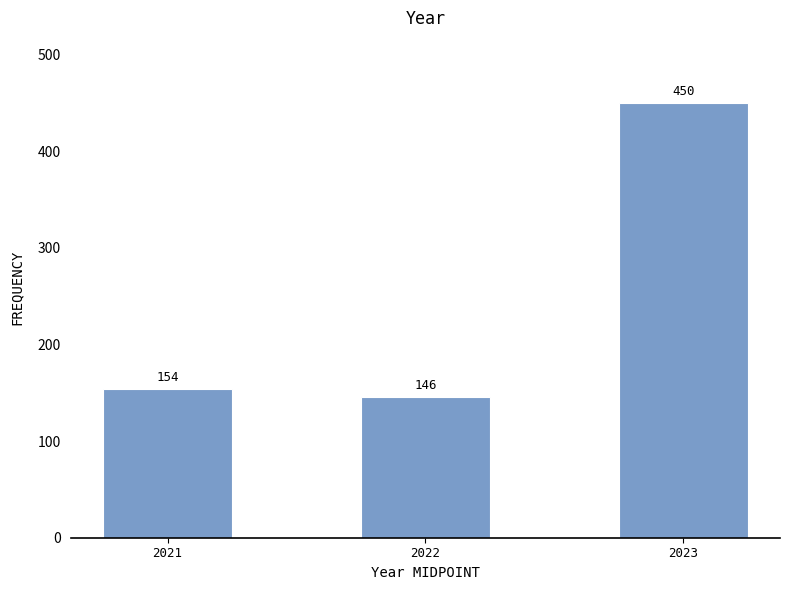

Reading left to right, extract all data points from this chart.

2021=154	2022=146	2023=450